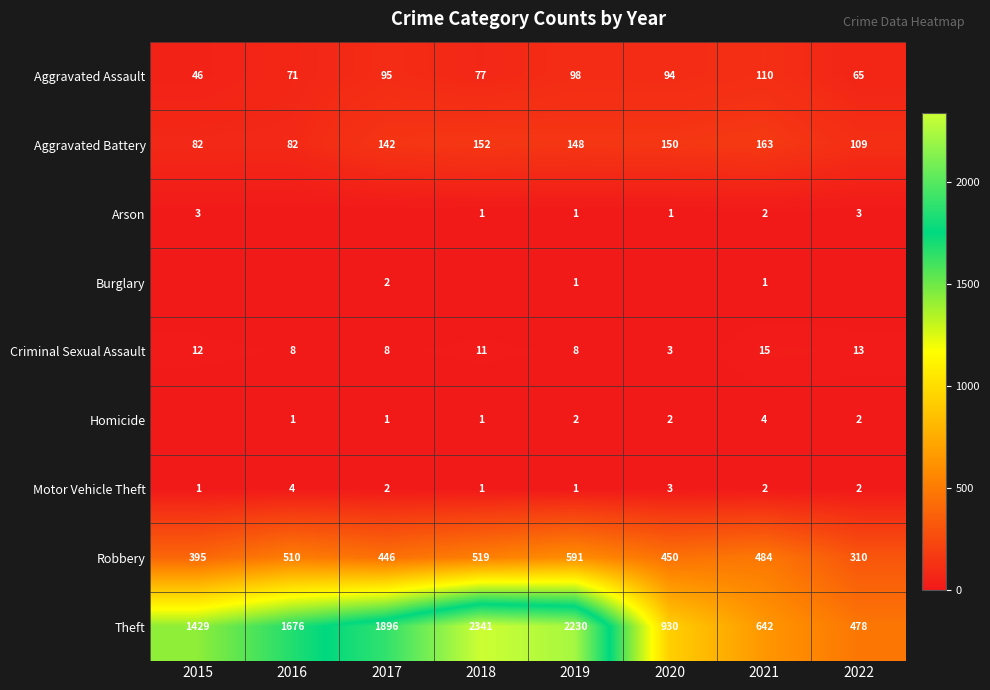

What is the maximum value shown in the chart?

2341